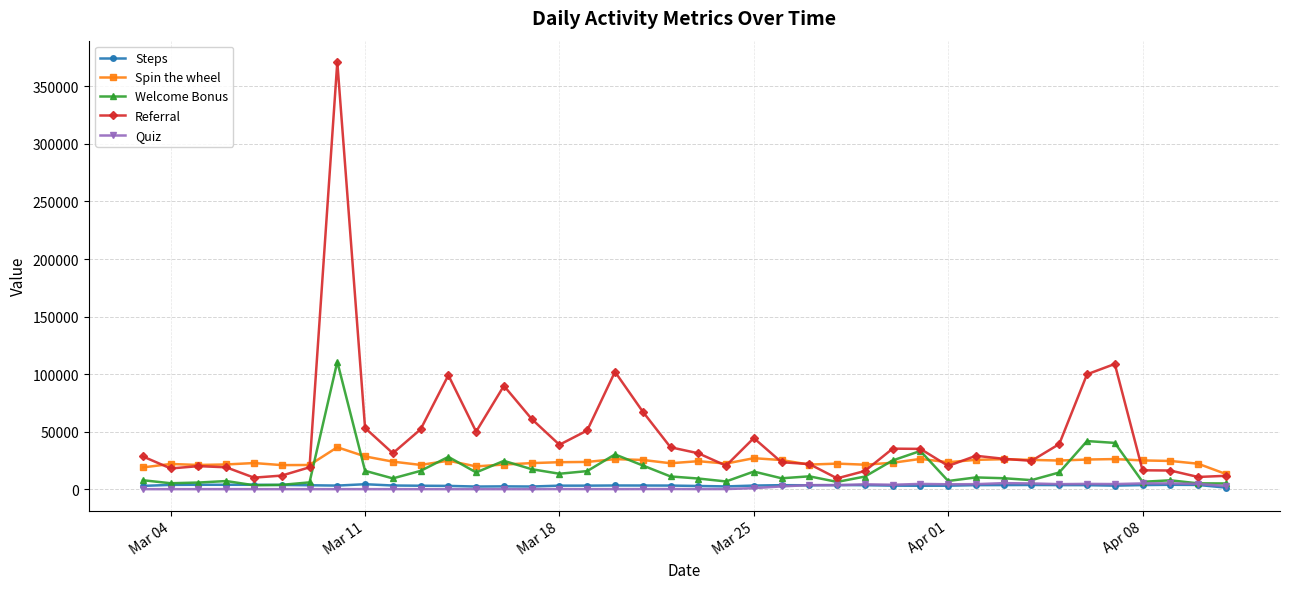

What is the difference between the maximum and minimum values in the Referral series?

361800.0